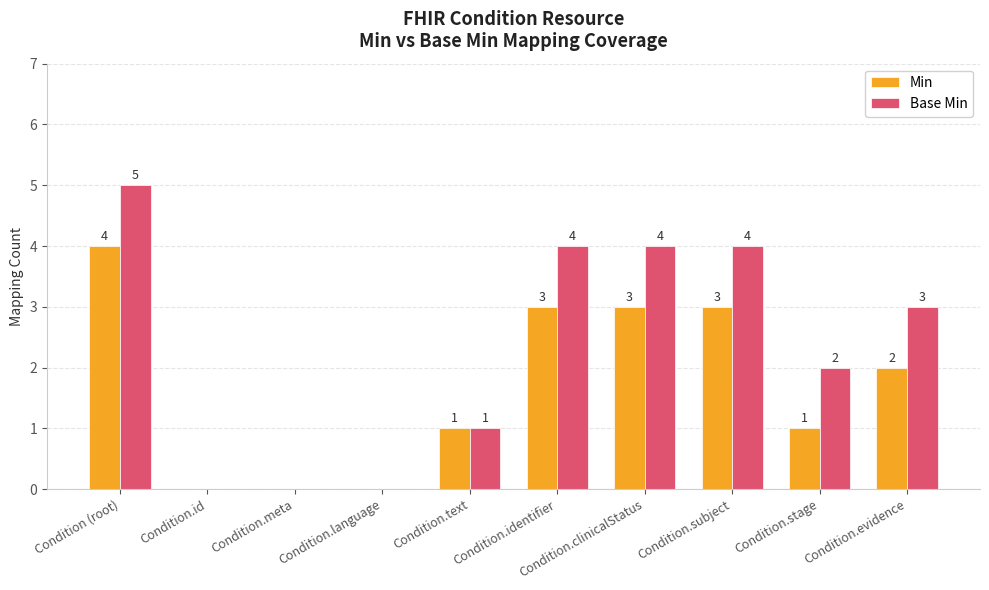

The Min series shows 1 at Condition.text. True or false?

True